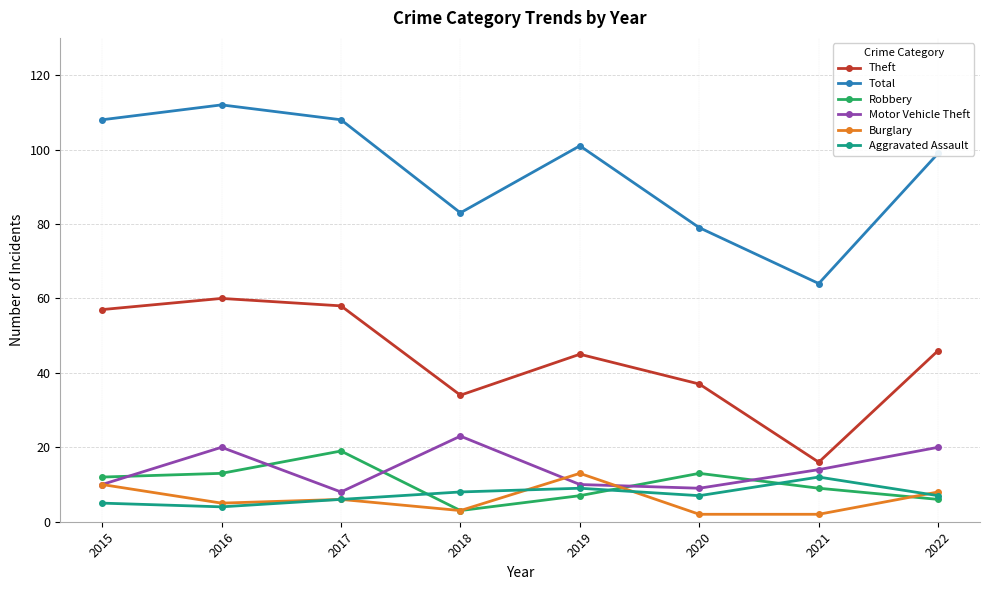

What is the highest value of the Burglary series?

13